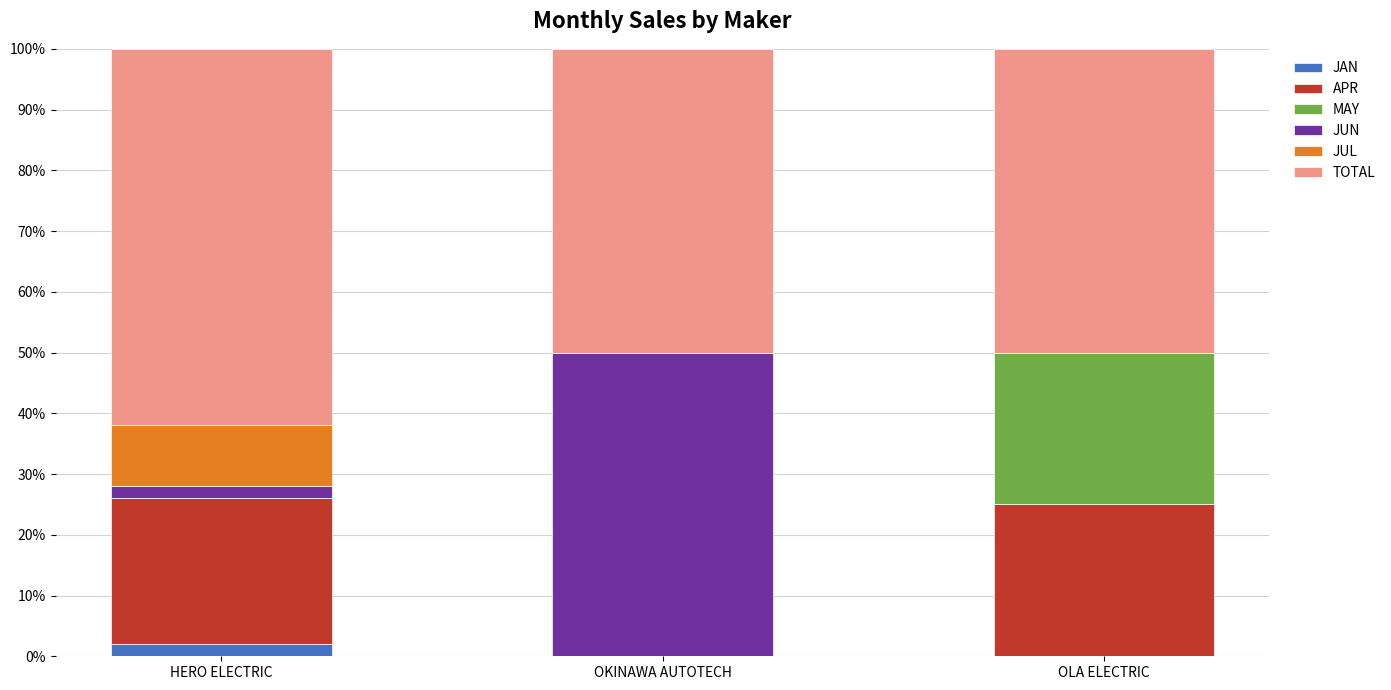

What is the total value across all series at HERO ELECTRIC?

100